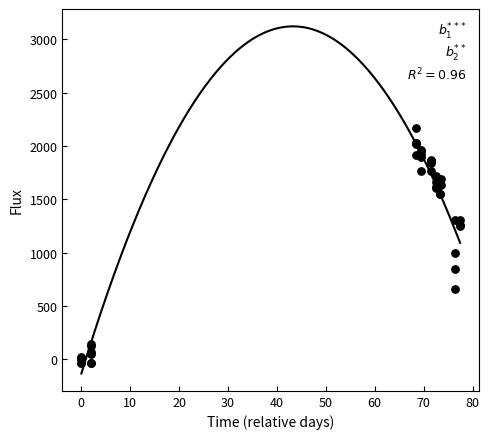

What Y value in the scatter plot is closest to 1064?

993.2